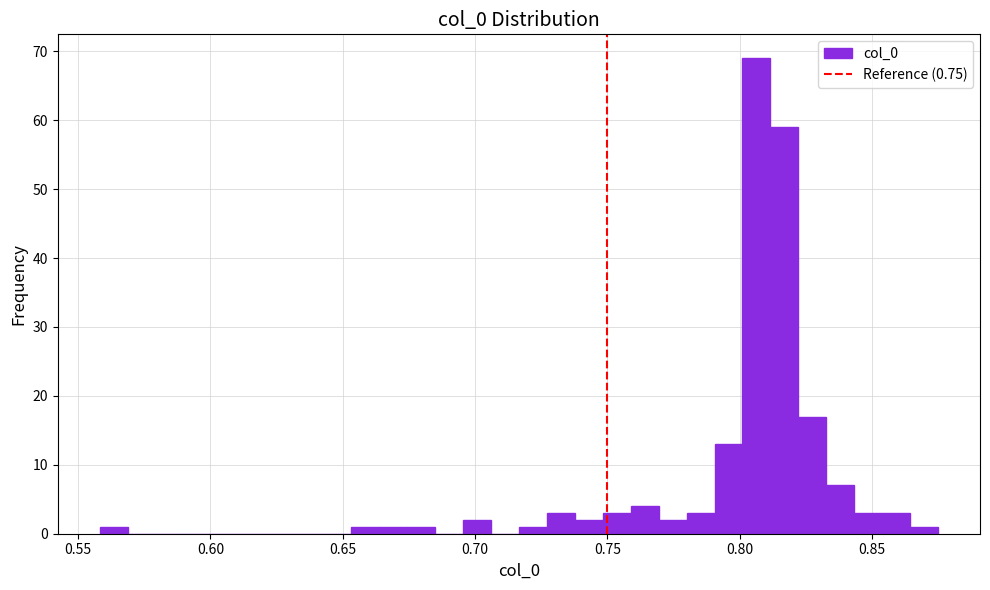

Read against the x-axis, roughly where is the centre of the tallest bar?

0.805